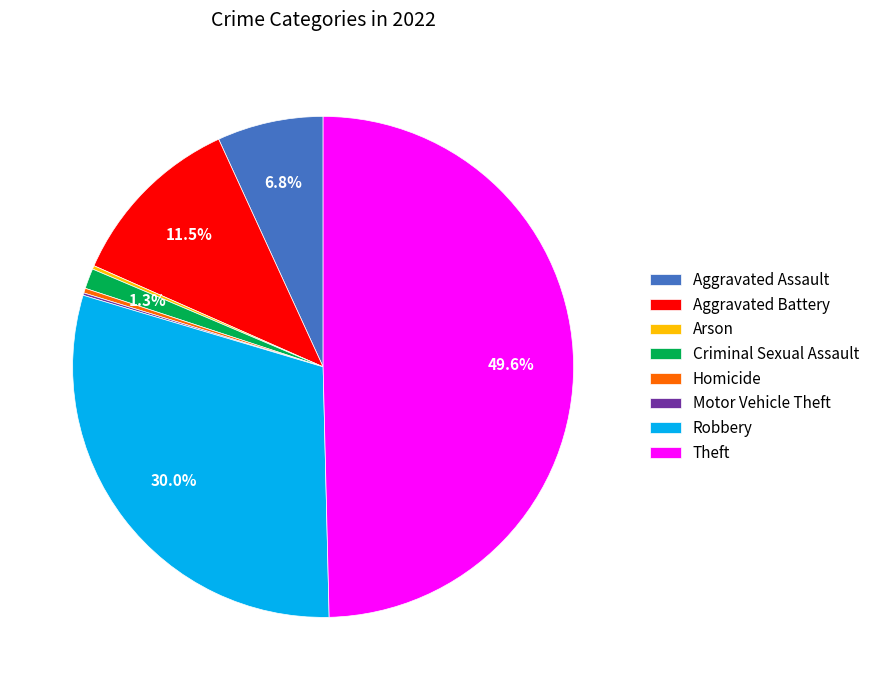

What is the largest slice in the pie chart?

Theft